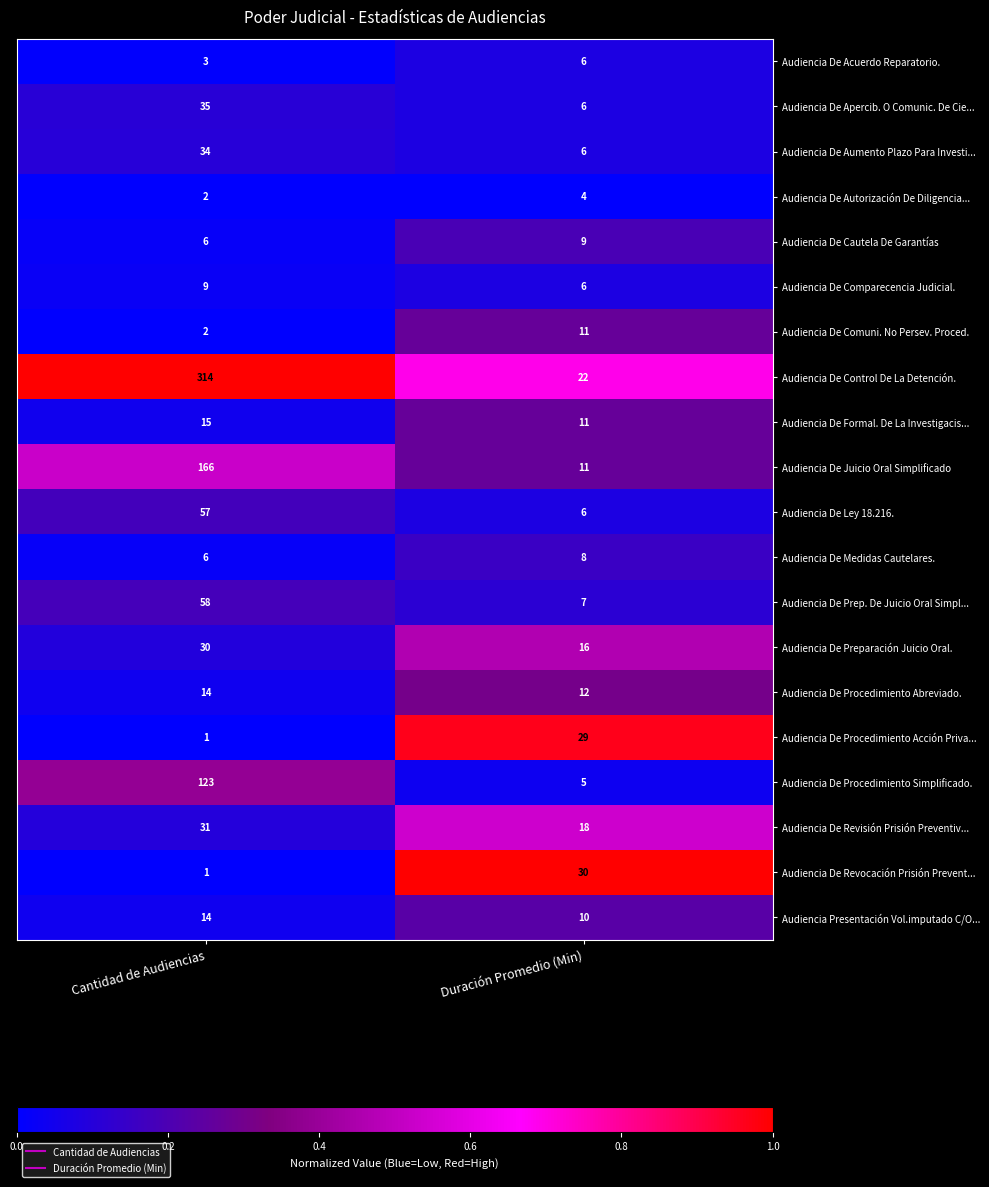

Which series has the largest total across all categories?

Audiencia De Control De La Detención.